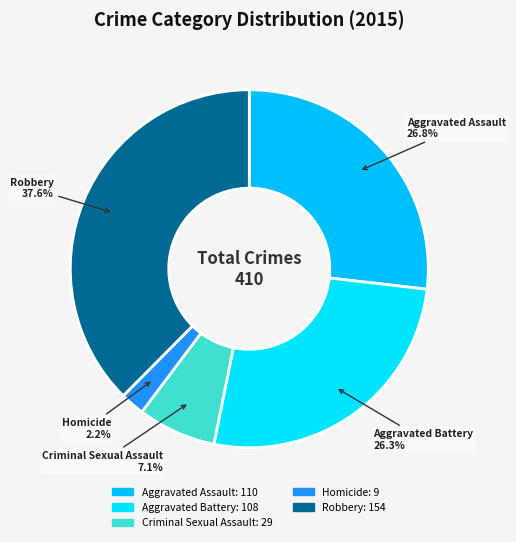

Does any single category account for the majority?

No